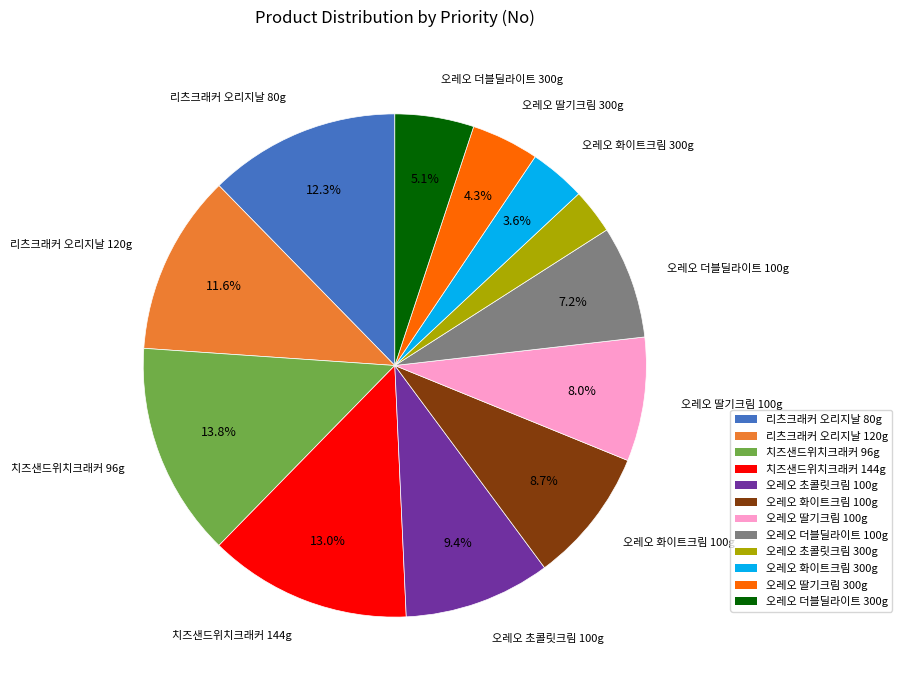

To the nearest percent, what portion does 오레오 화이트크림 100g represent?

9%